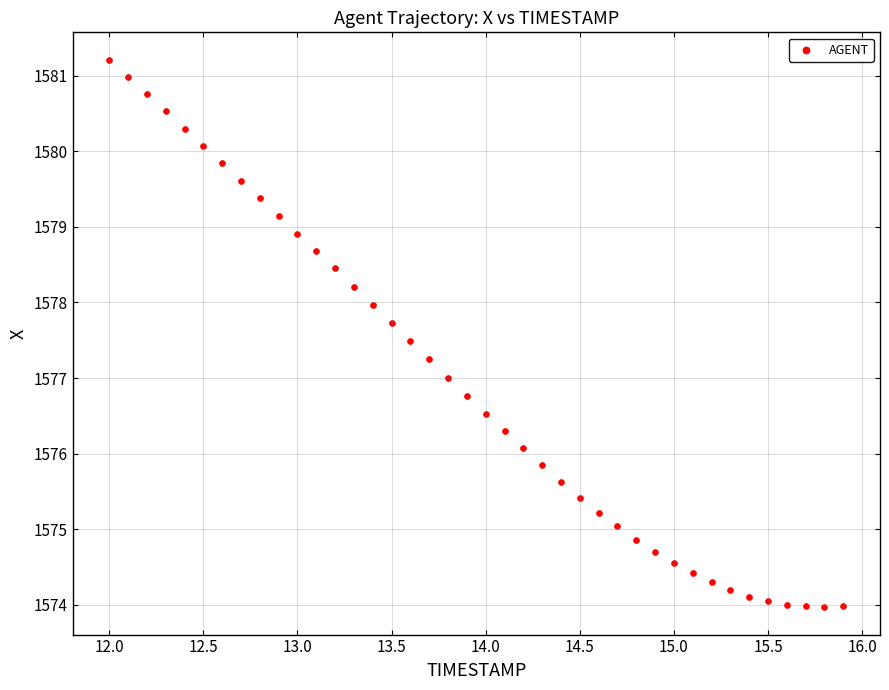

What is the range of X values (max minus min)?

3.9